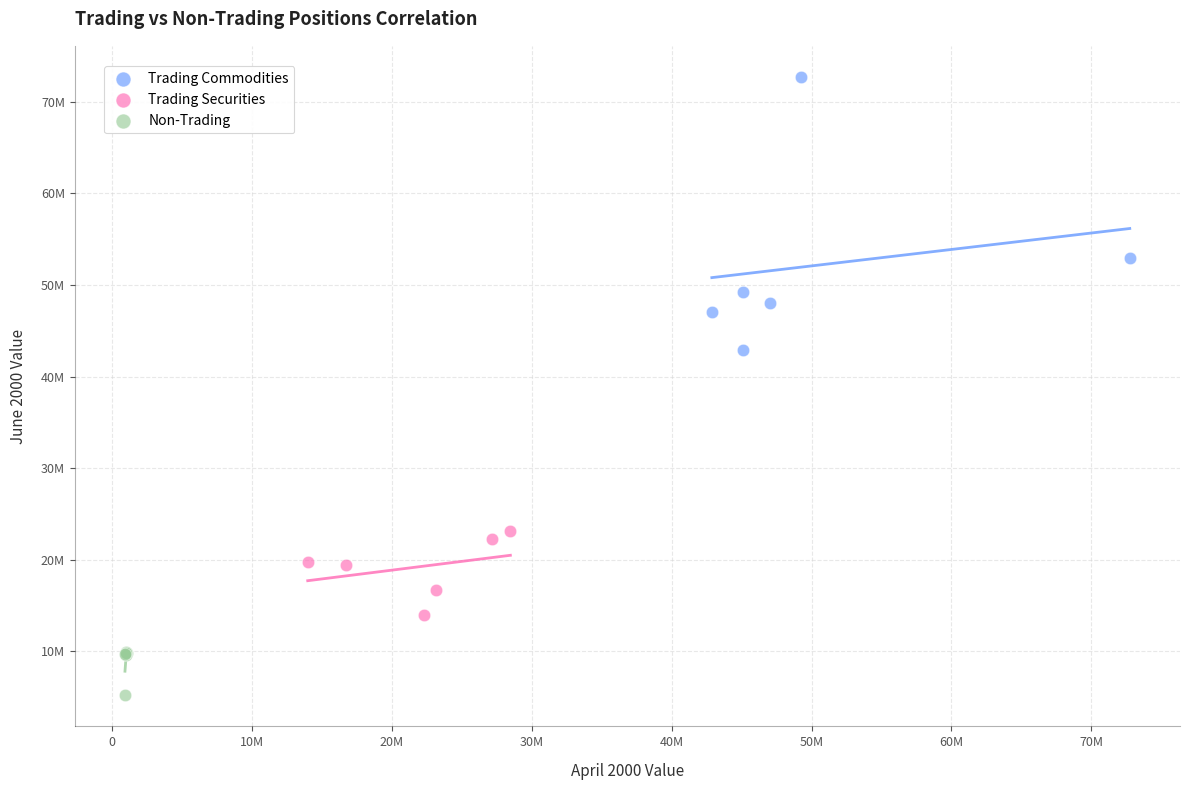

What are all the series names shown in the legend?

Trading Commodities, Trading Securities, Non-Trading